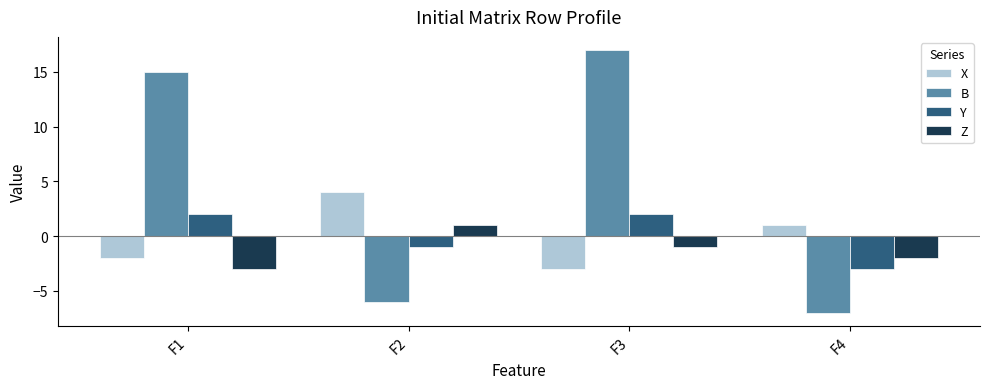

Which series has the largest range (max minus min)?

B